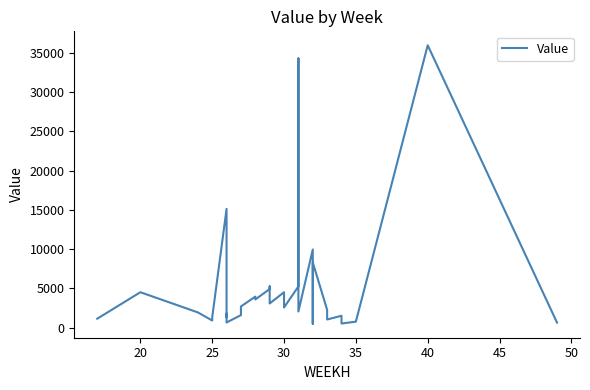

True or false: the data shows 3010.1 at 20.

False